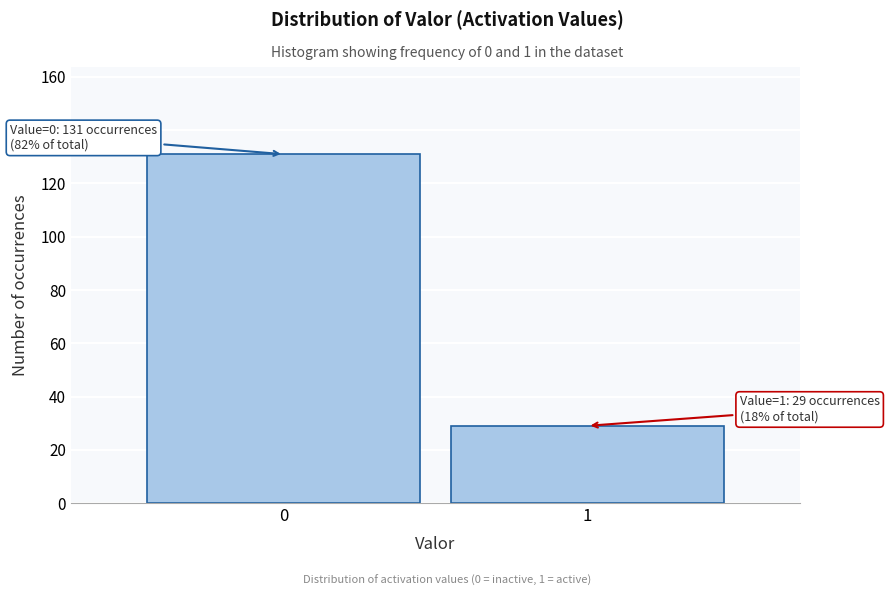

Reading left to right, what are all the values shown in this chart?

0=131	1=29